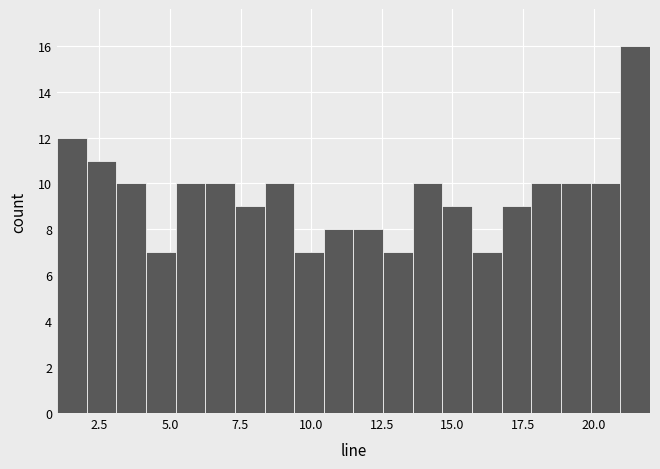

Around what value on the x-axis is the tallest bar? Give the approximate position of its centre, as read against the axis.

21.5